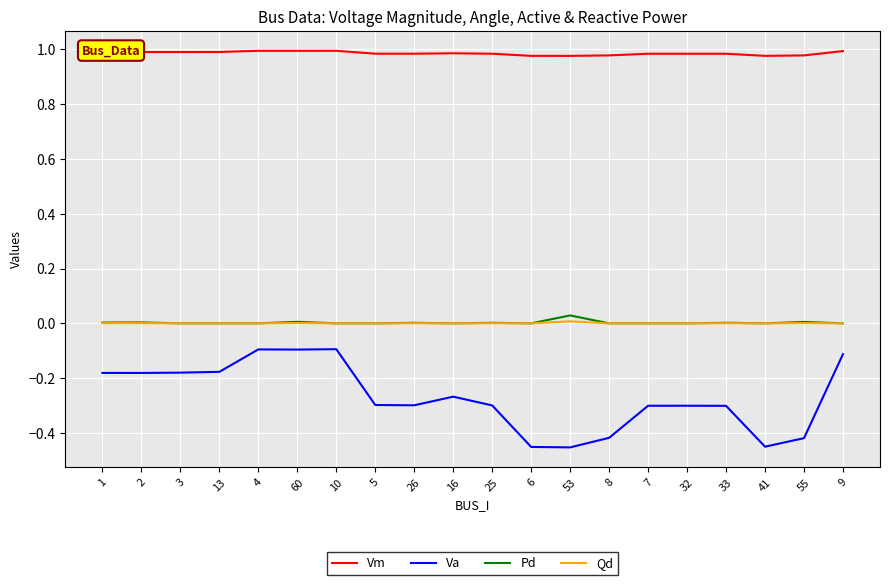

The value of Qd at 53 is 0.0. True or false?

True